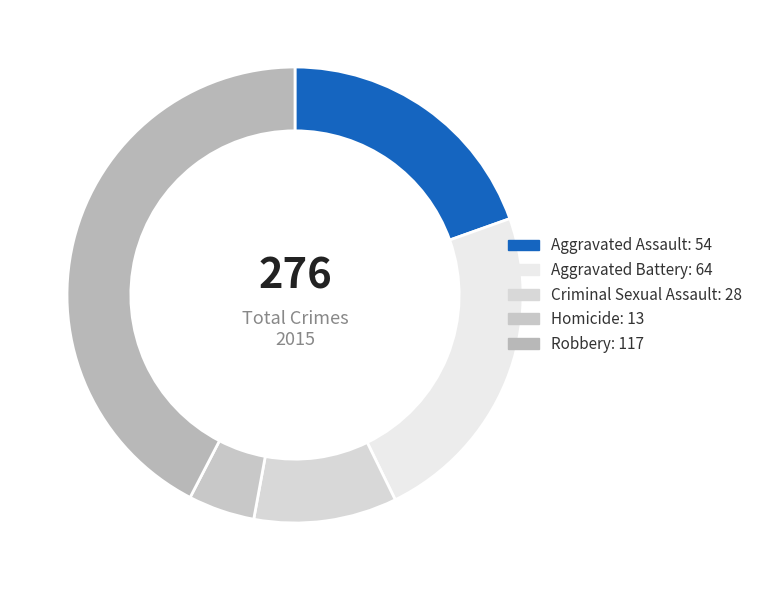

To the nearest percent, what is the average slice percentage?

20%